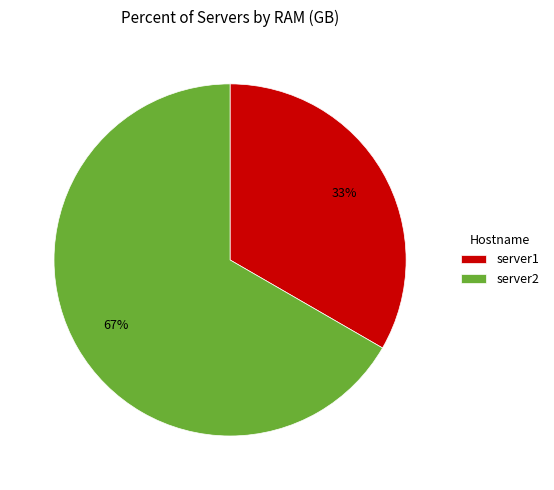

Is the sum of server1 and server2 greater than half?

Yes